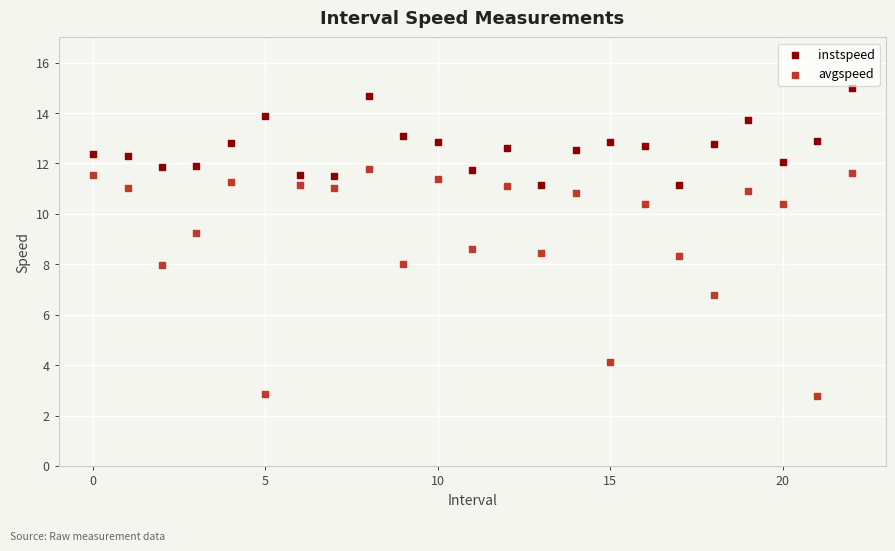

In the avgspeed series, what Y value is closest to 7?

6.8